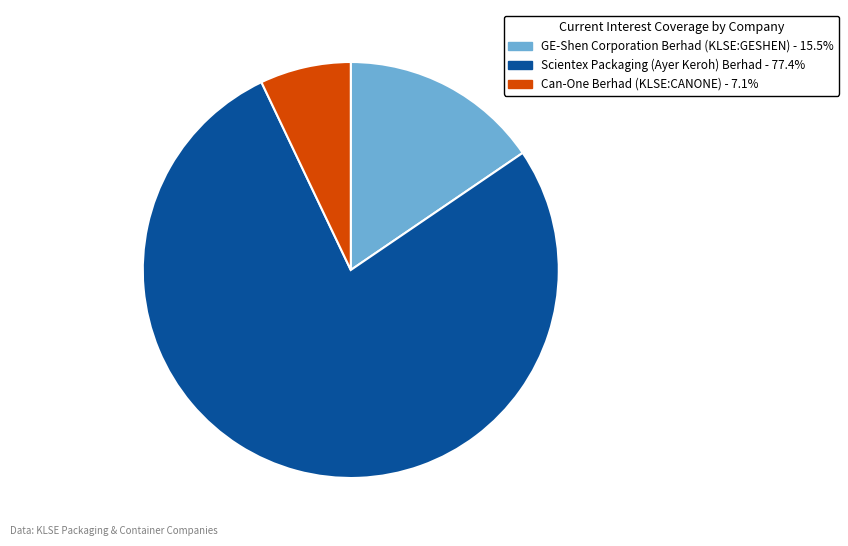

Is Can-One Berhad (KLSE:CANONE) the majority of the pie?

No